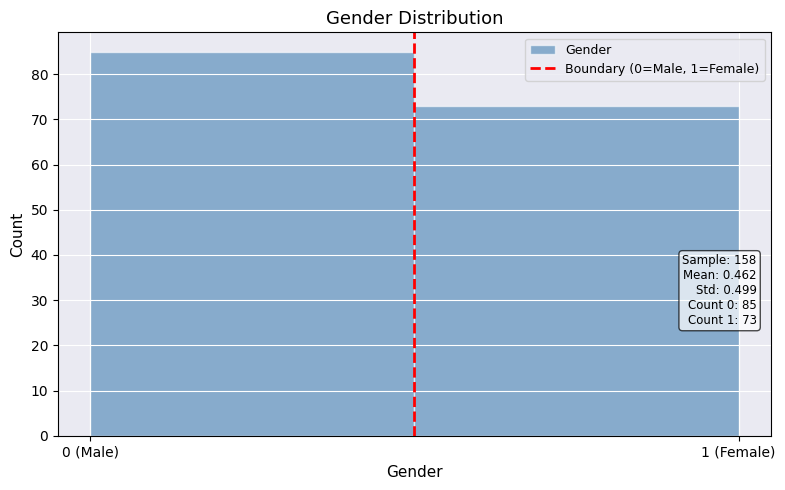

Reading right to left, what are all the values shown in this chart?

73	85